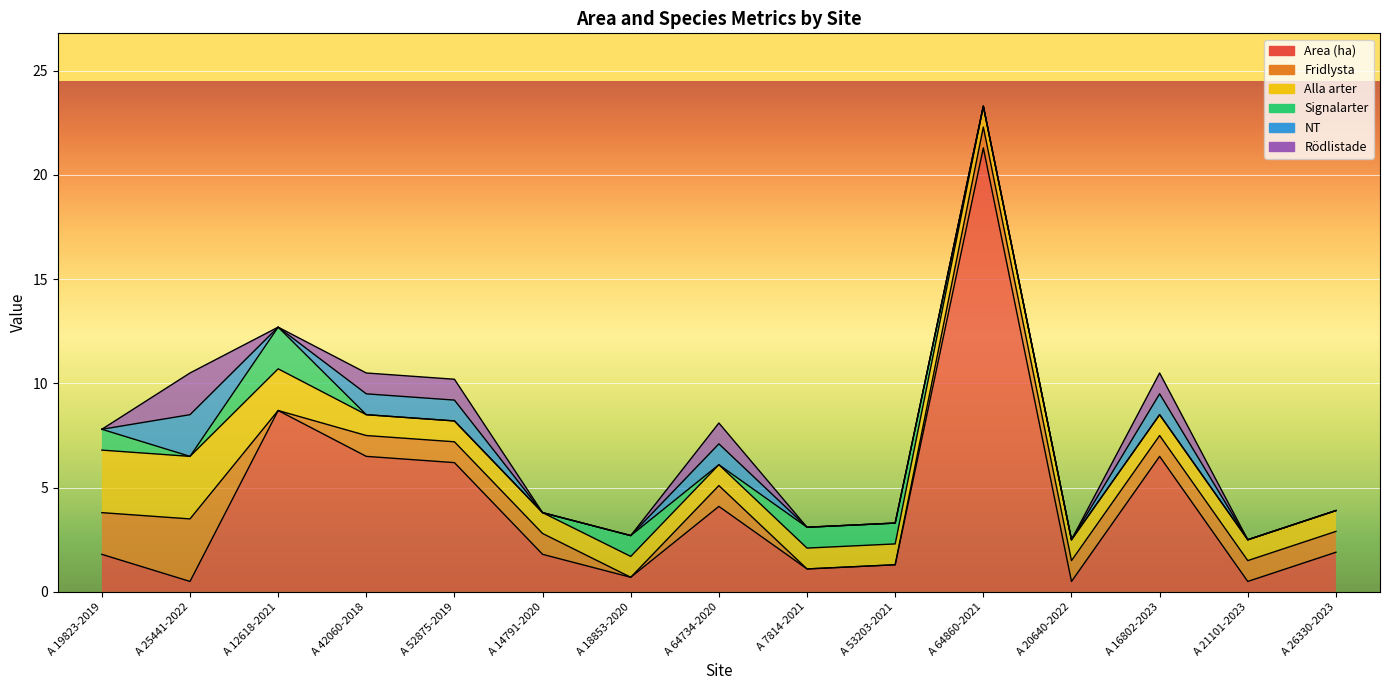

Rank the series by their maximum value, from lowest to highest.

Signalarter, NT, Rödlistade, Fridlysta, Alla arter, Area (ha)